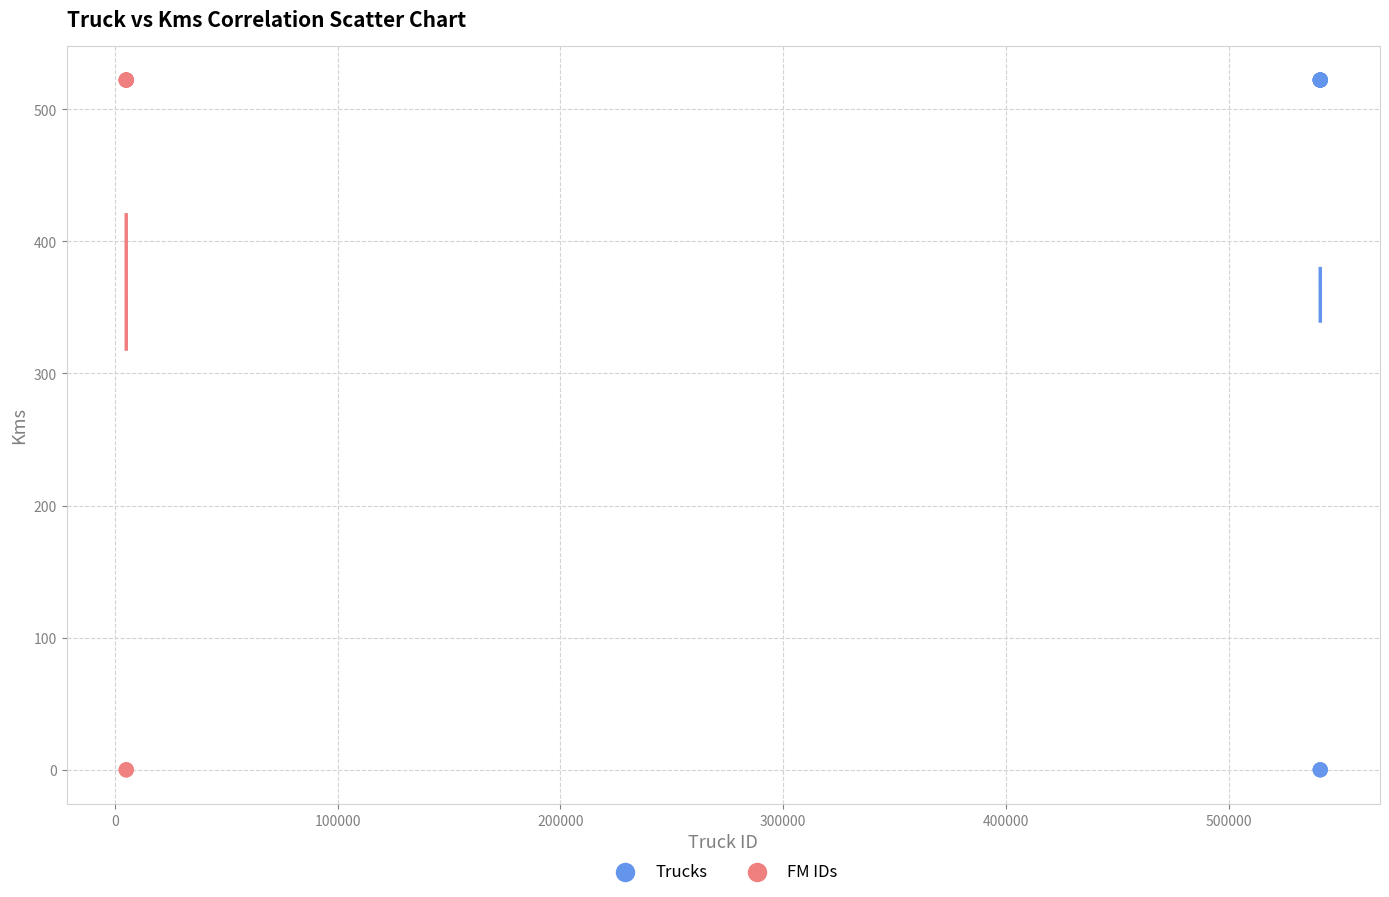

What are all the series names shown in the legend?

Trucks, FM IDs